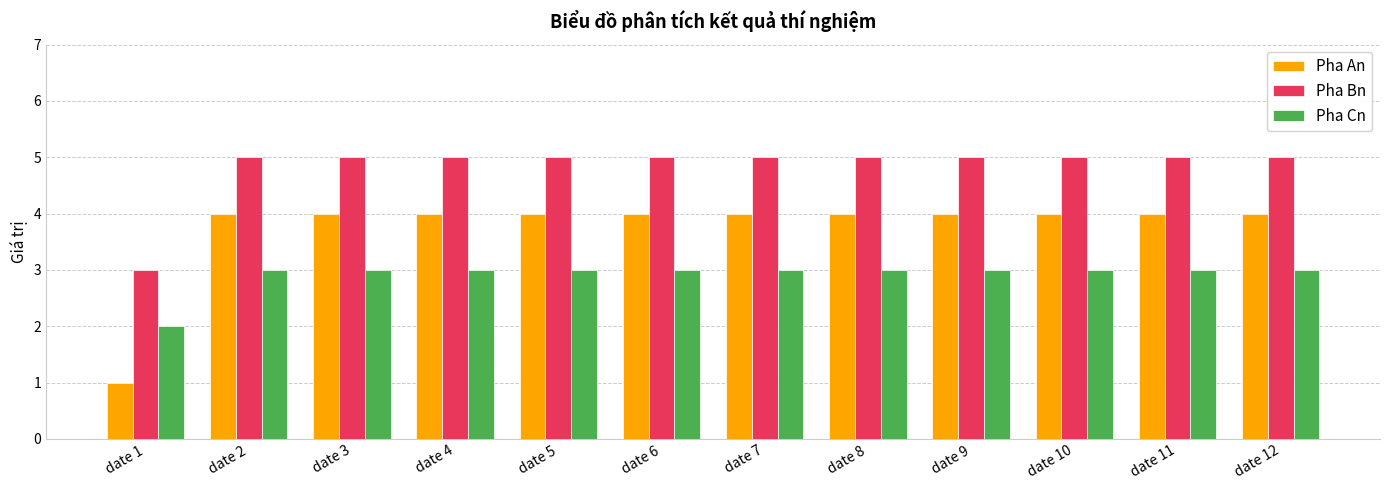

What is the greatest value displayed?

5